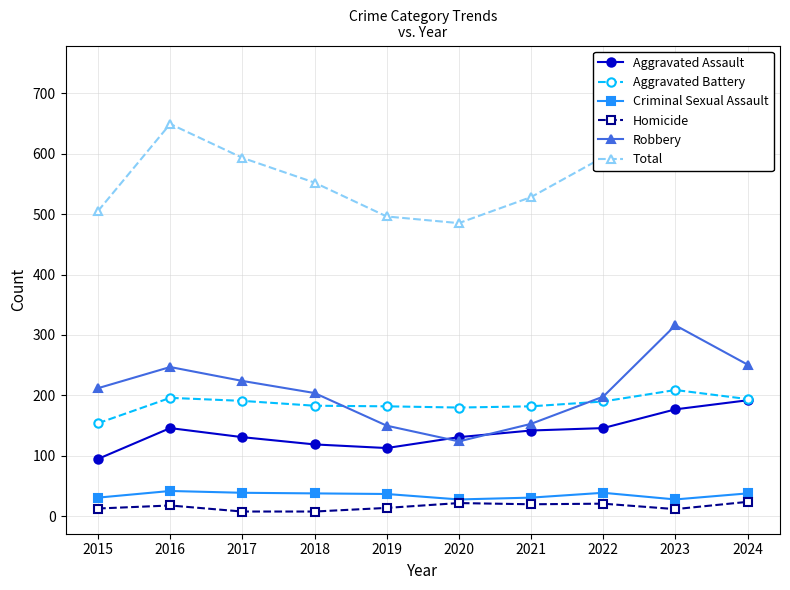

Which series changed the most between 2019 and 2023?

Total